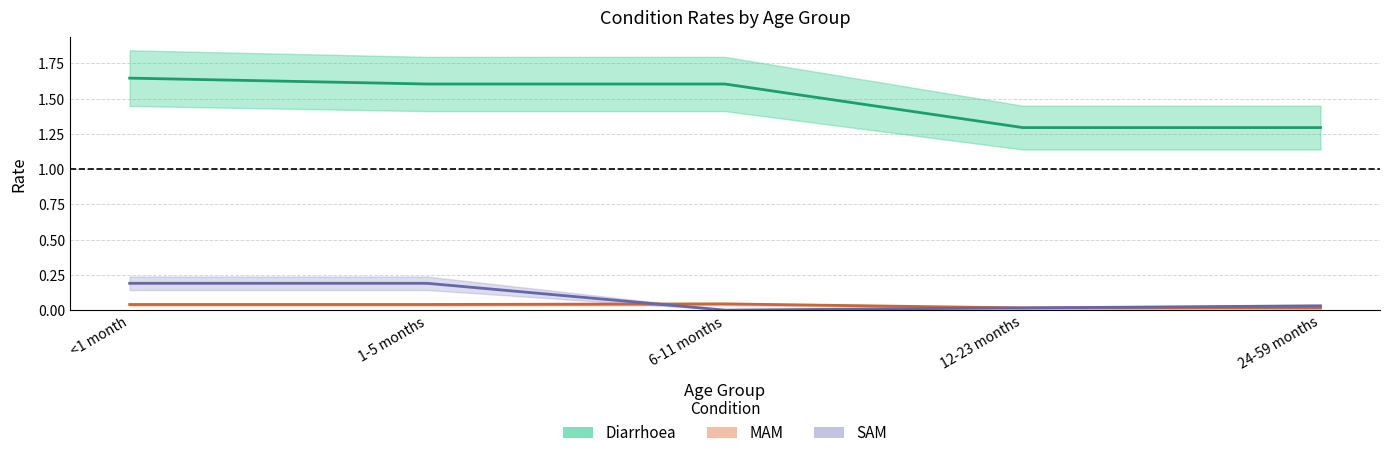

True or false: Diarrhoea and MAM cross at least once.

False